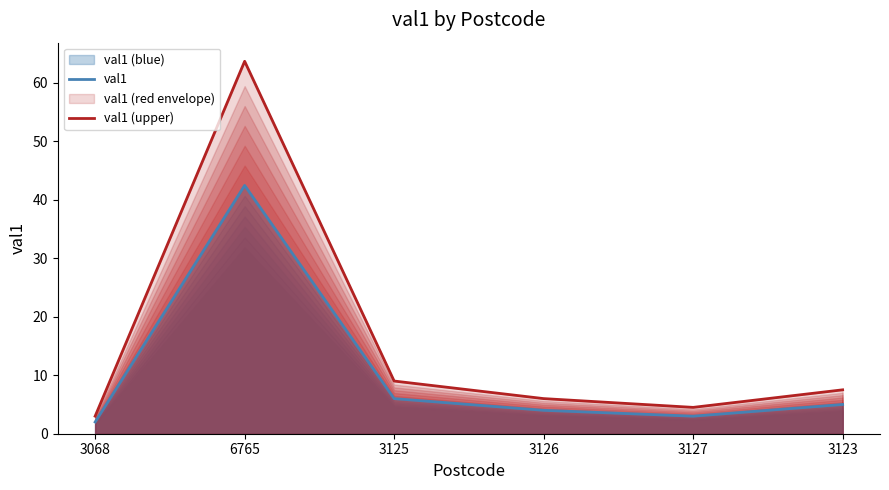

Which label corresponds to the largest value in the chart?

6765